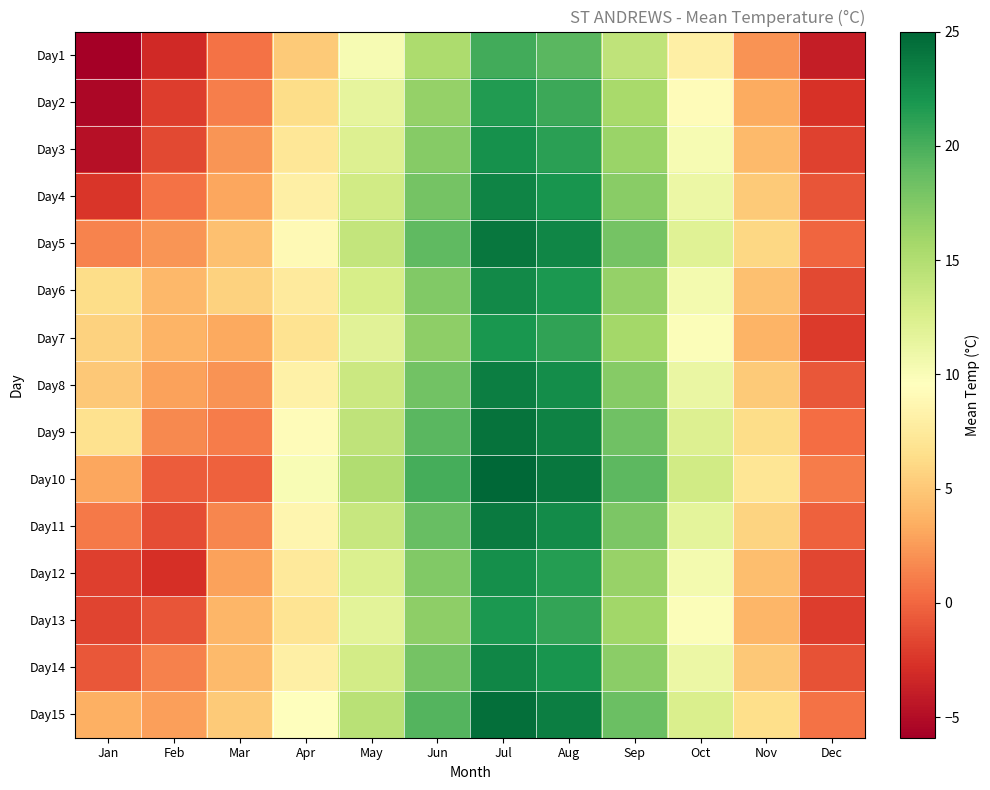

Reading right to left, extract all data points from this chart.

Day1: Dec=-3.9	Nov=2.1	Oct=8.1	Sep=14.2	Aug=19.3	Jul=20.2	Jun=15.3	May=10.2	Apr=5.1	Mar=0.5	Feb=-3.2	Jan=-5.9
Day2: Dec=-2.7	Nov=3.3	Oct=9.3	Sep=15.5	Aug=20.5	Jul=21.5	Jun=16.5	May=11.5	Apr=6.3	Mar=1.2	Feb=-2.1	Jan=-5.3
Day3: Dec=-1.8	Nov=4.2	Oct=10.2	Sep=16.3	Aug=21.2	Jul=22.3	Jun=17.2	May=12.3	Apr=7.2	Mar=2.3	Feb=-1.5	Jan=-4.8
Day4: Dec=-0.9	Nov=5.1	Oct=11.1	Sep=17.1	Aug=22.1	Jul=23.1	Jun=18.1	May=13.1	Apr=8.1	Mar=3.1	Feb=0.5	Jan=-2.5
Day5: Dec=0.0	Nov=6.0	Oct=12.0	Sep=18.0	Aug=23.0	Jul=24.0	Jun=19.0	May=14.0	Apr=9.0	Mar=4.5	Feb=2.3	Jan=1.4
Day6: Dec=-1.5	Nov=4.5	Oct=10.5	Sep=16.5	Aug=21.8	Jul=22.8	Jun=17.5	May=12.8	Apr=7.5	Mar=5.6	Feb=4.1	Jan=6.4
Day7: Dec=-2.2	Nov=3.8	Oct=9.8	Sep=15.8	Aug=20.9	Jul=21.9	Jun=16.8	May=11.9	Apr=6.8	Mar=3.2	Feb=3.8	Jan=5.6
Day8: Dec=-0.8	Nov=5.2	Oct=11.2	Sep=17.2	Aug=22.5	Jul=23.5	Jun=18.2	May=13.5	Apr=8.2	Mar=2.1	Feb=2.9	Jan=5.0
Day9: Dec=0.3	Nov=6.3	Oct=12.3	Sep=18.3	Aug=23.2	Jul=24.2	Jun=19.3	May=14.2	Apr=9.3	Mar=1.0	Feb=1.7	Jan=6.7
Day10: Dec=1.1	Nov=7.1	Oct=13.1	Sep=19.1	Aug=24.0	Jul=25.0	Jun=20.1	May=15.0	Apr=10.1	Mar=-0.3	Feb=-0.5	Jan=3.1
Day11: Dec=-0.3	Nov=5.7	Oct=11.7	Sep=17.7	Aug=22.7	Jul=23.7	Jun=18.7	May=13.7	Apr=8.7	Mar=1.5	Feb=-1.2	Jan=0.9
Day12: Dec=-1.6	Nov=4.4	Oct=10.4	Sep=16.4	Aug=21.4	Jul=22.4	Jun=17.4	May=12.4	Apr=7.4	Mar=2.8	Feb=-2.8	Jan=-2.0
Day13: Dec=-2.1	Nov=3.9	Oct=9.9	Sep=15.9	Aug=20.8	Jul=21.8	Jun=16.9	May=11.8	Apr=6.9	Mar=3.9	Feb=-0.9	Jan=-1.7
Day14: Dec=-1.0	Nov=5.0	Oct=11.0	Sep=17.0	Aug=22.0	Jul=23.0	Jun=18.0	May=13.0	Apr=8.0	Mar=4.2	Feb=1.3	Jan=-0.8
Day15: Dec=0.5	Nov=6.5	Oct=12.5	Sep=18.5	Aug=23.5	Jul=24.5	Jun=19.5	May=14.5	Apr=9.5	Mar=5.1	Feb=2.7	Jan=3.6